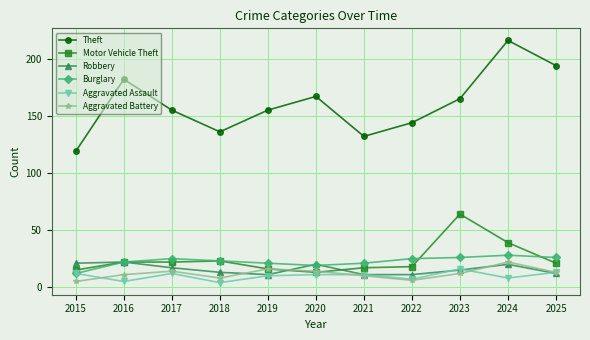

How many lines are shown in the chart?

6